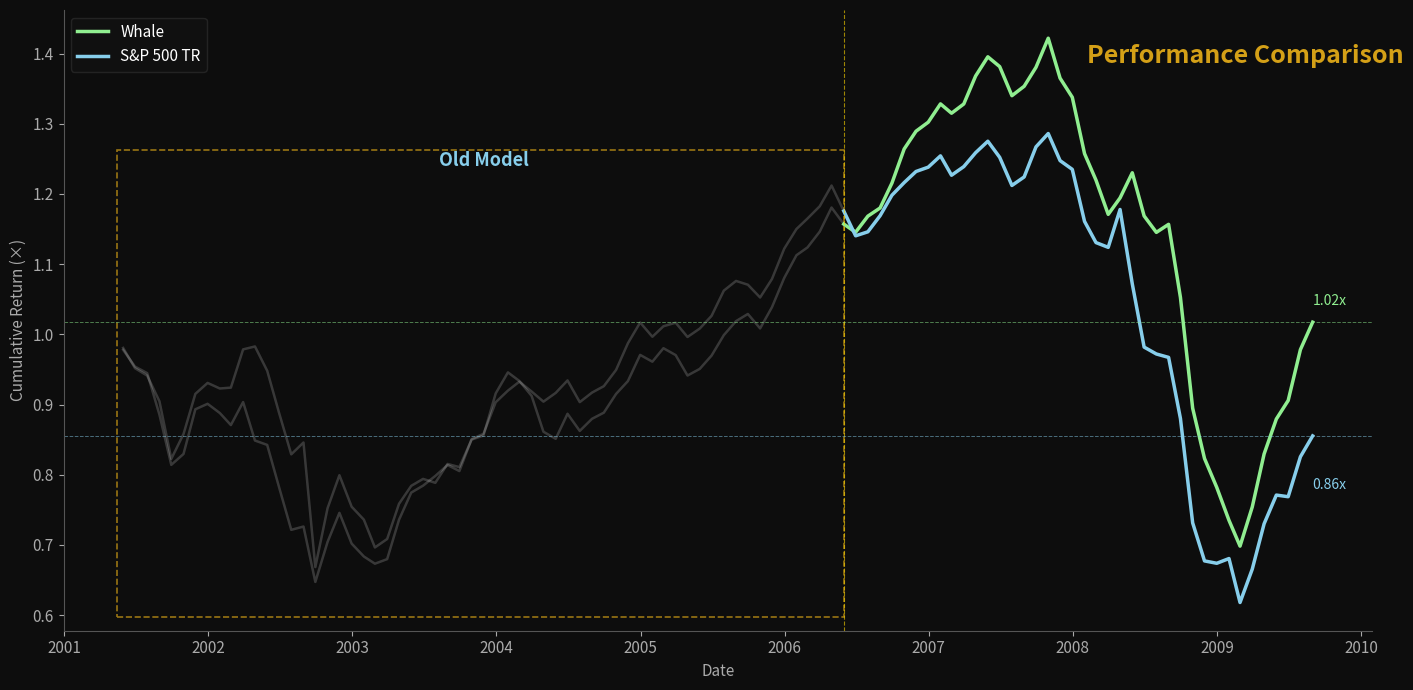

True or false: Whale has more than 2 points higher than both neighbors.

True